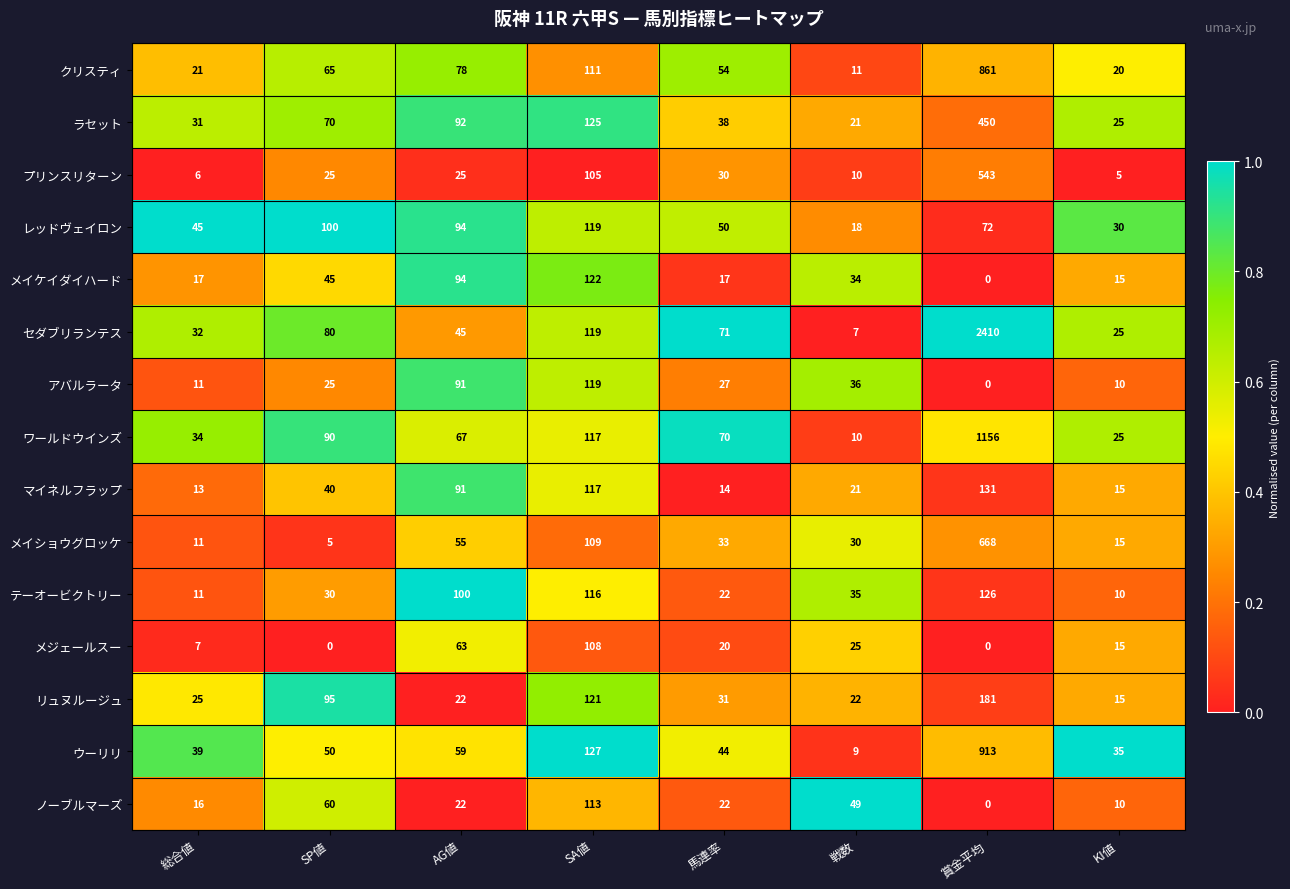

At which category does the chart reach its peak across all series?

賞金平均